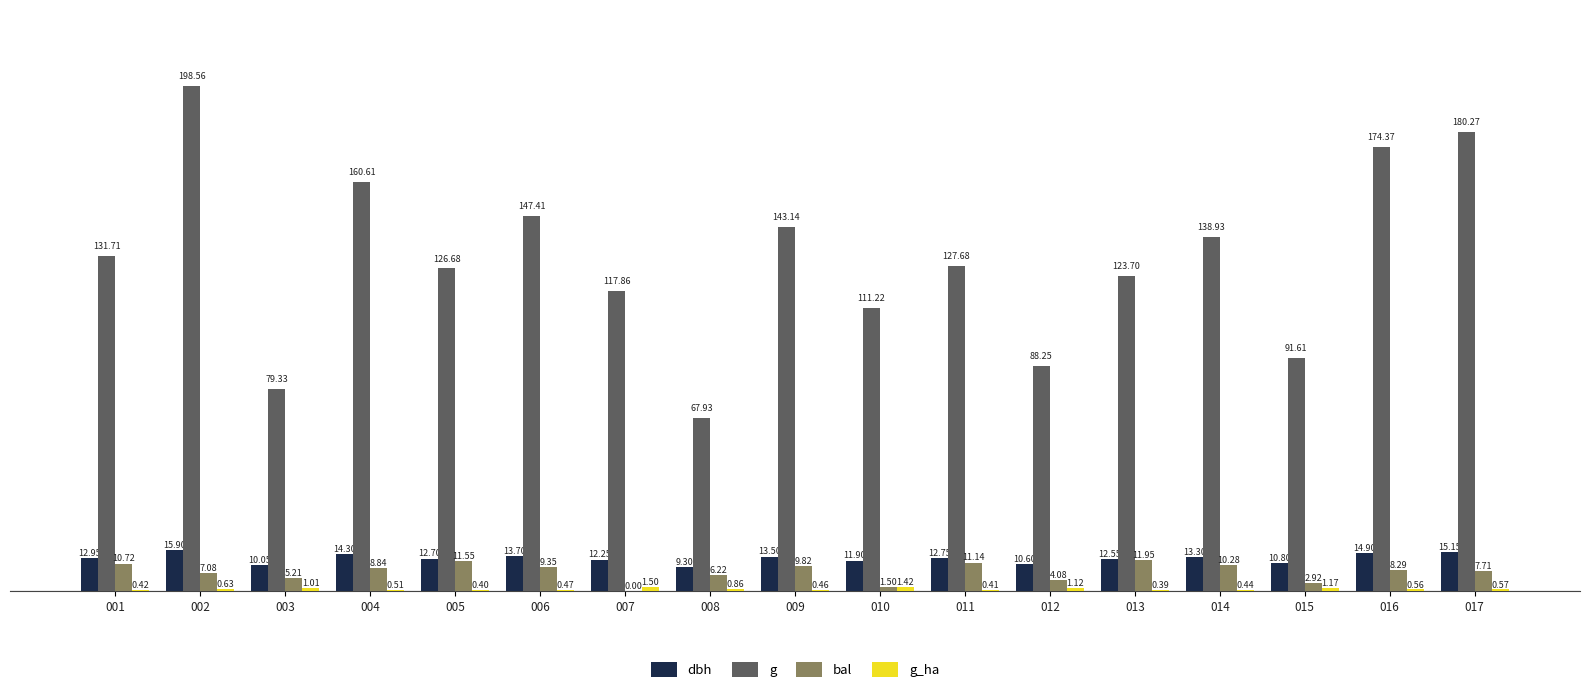

What is the total value across all series at 014?

163.0